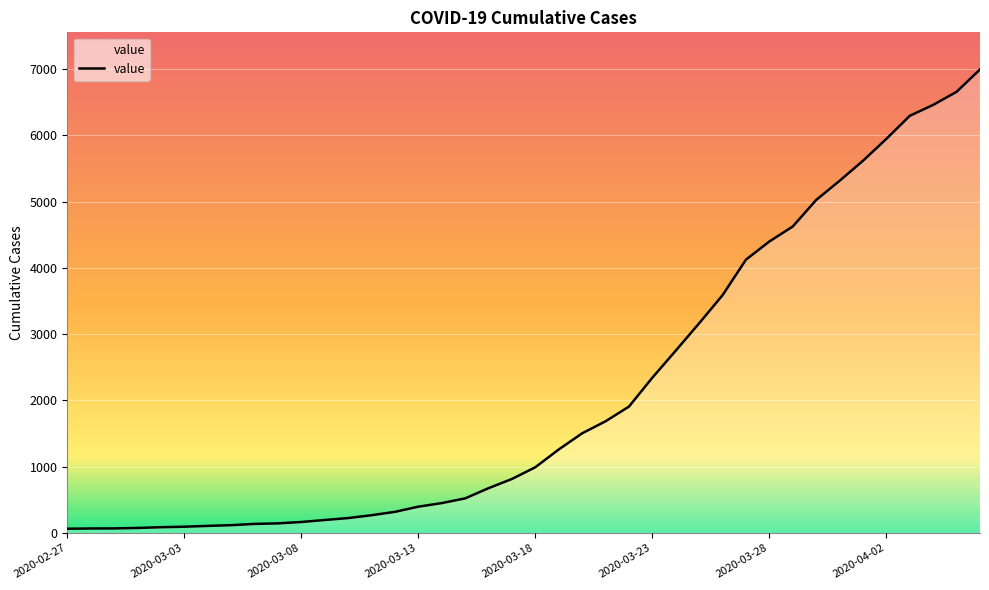

What is the difference between the maximum and minimum values?

6930